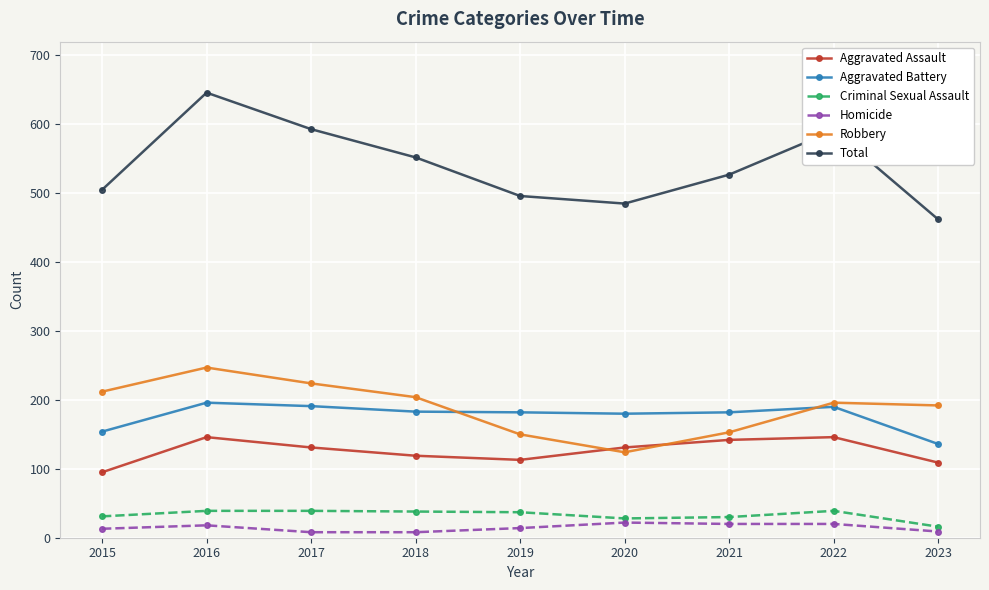

True or false: Total and Robbery cross at least once.

False